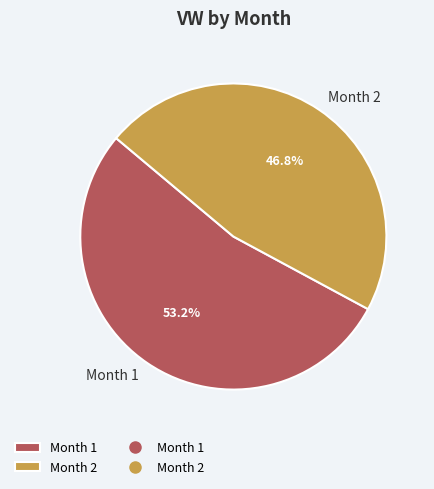

What is the smallest slice in the pie chart?

Month 2